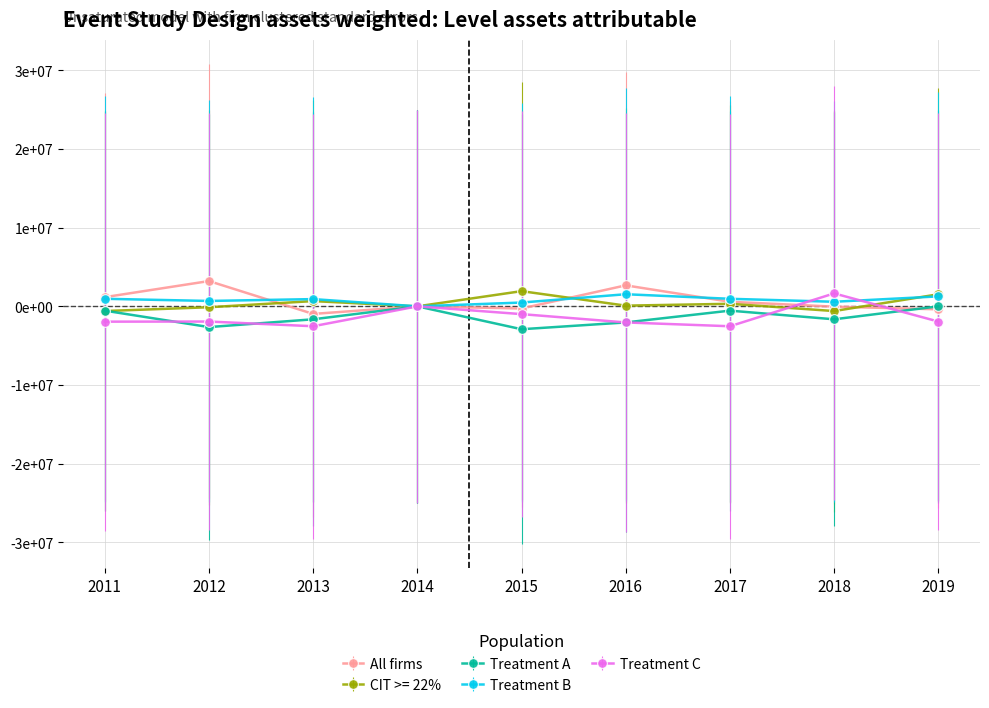

What is the greatest value displayed?

3213748.1